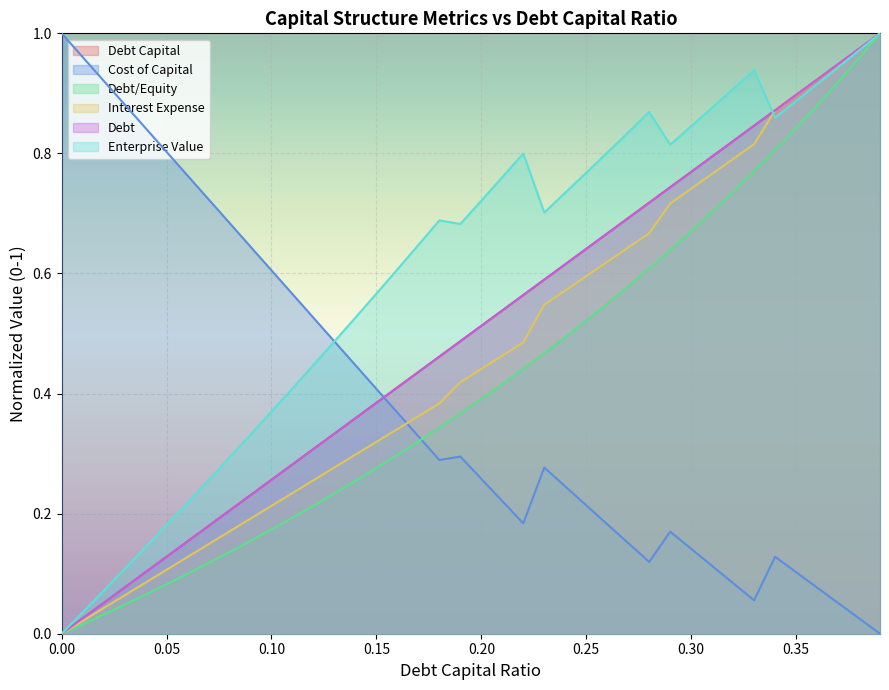

After their last crossing, which series has the higher values: debt or debt_capital?

debt_capital